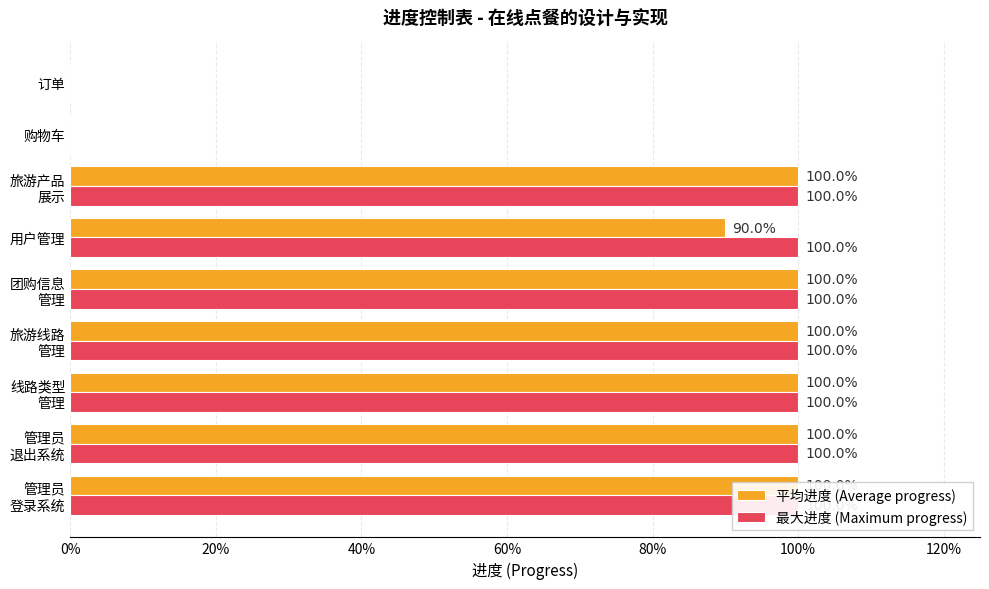

What are all the series names shown in the legend?

平均进度 (Average progress), 最大进度 (Maximum progress)